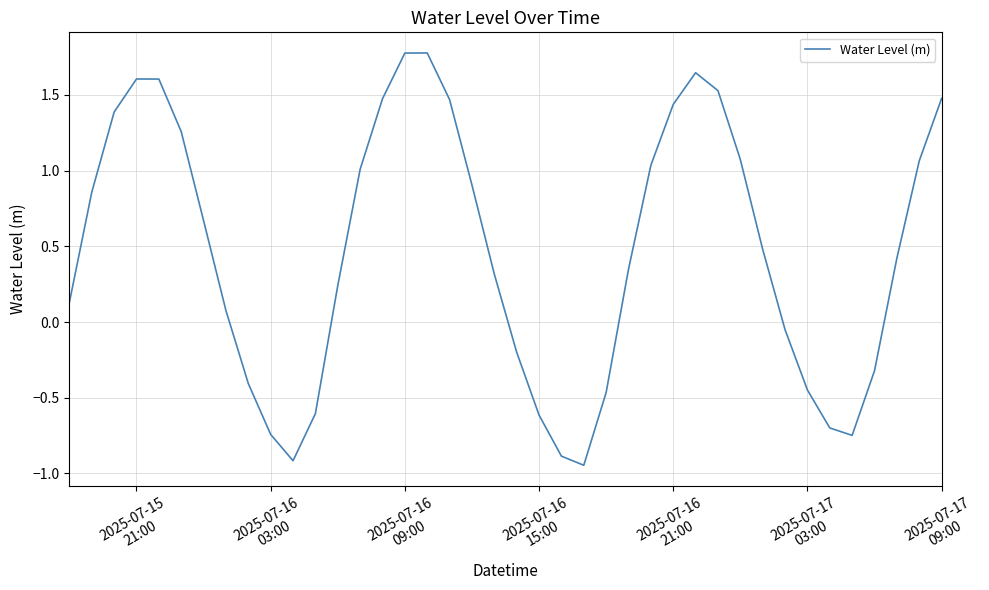

What is the difference between the maximum and minimum values?

2.7